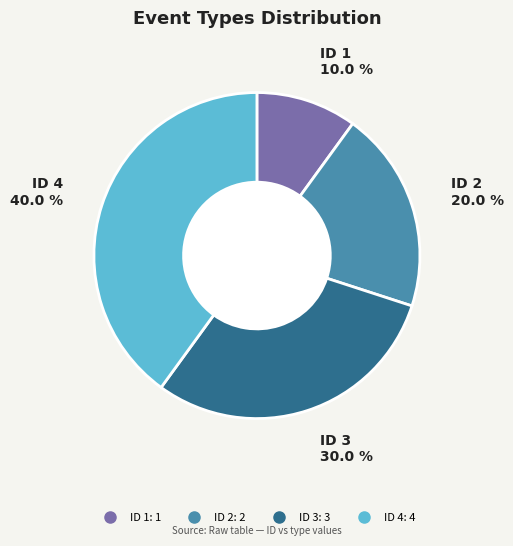

The ID 4 slice represents 28% of the pie. True or false?

False